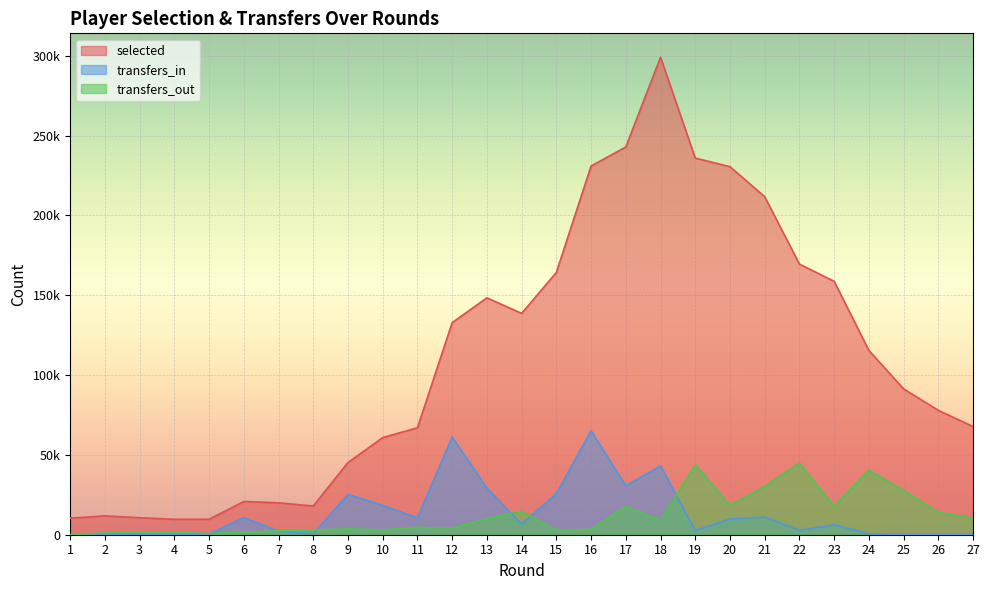

Reading right to left, extract all data points from this chart.

selected: 67738	77898	91312	115407	158700	169477	211660	230511	235886	299048	242844	230894	164259	138615	148348	132812	66986	60817	45212	17998	19970	20835	9654	9646	10647	11814	10377
transfers_in: 55	37	82	483	6211	2777	11007	9900	2496	43116	30584	65060	25806	6595	29256	61161	10507	18380	25262	742	2199	10756	319	146	134	459	0
transfers_out: 10358	13991	27696	40375	17887	44889	30204	18388	43743	8940	17699	3395	2685	14728	10074	4112	4615	2984	3758	2881	2355	1655	757	1444	1691	1108	0